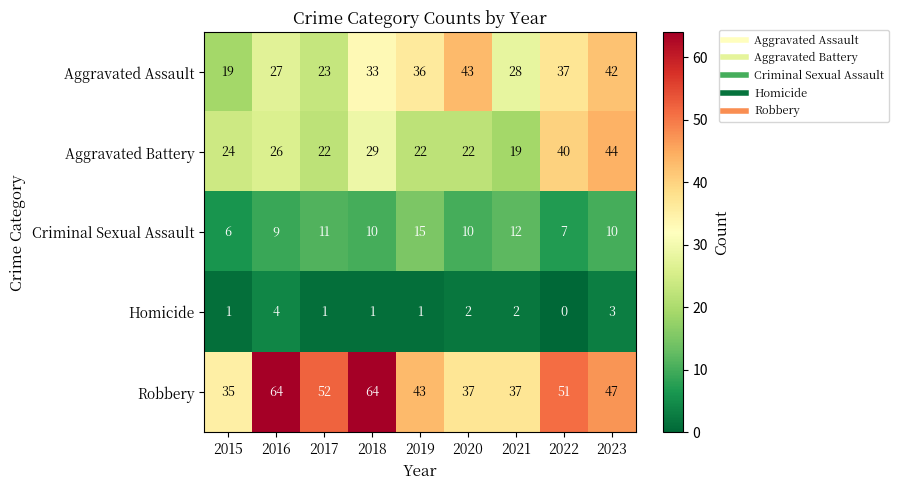

How many distinct data groups are displayed?

5